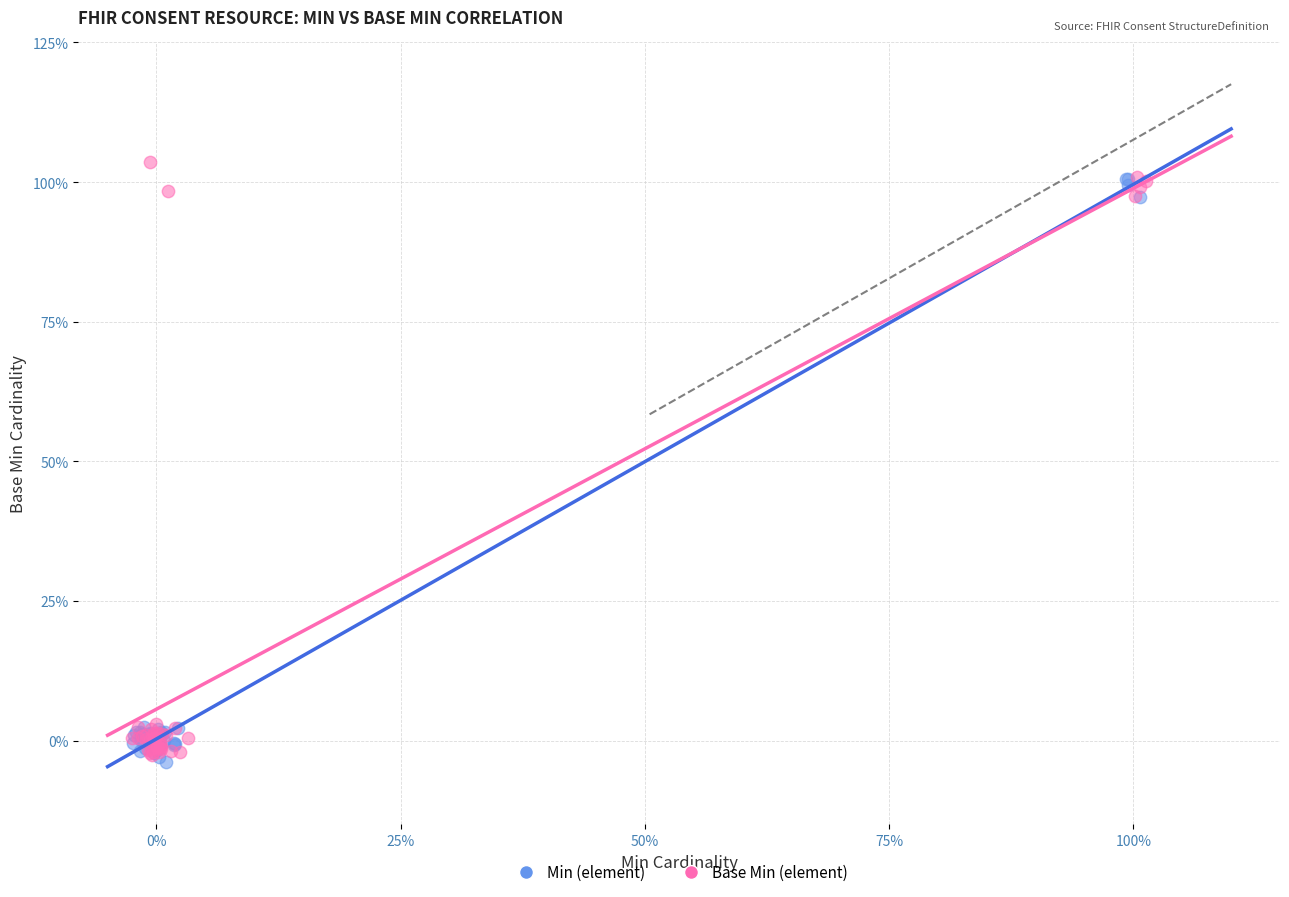

Which series has the largest Y range (max minus min)?

Base Min (element)